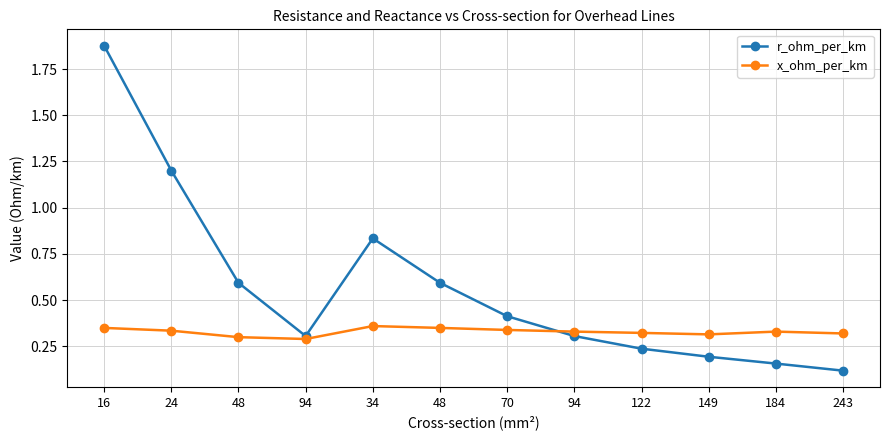

What are all the series names shown in the legend?

r_ohm_per_km, x_ohm_per_km